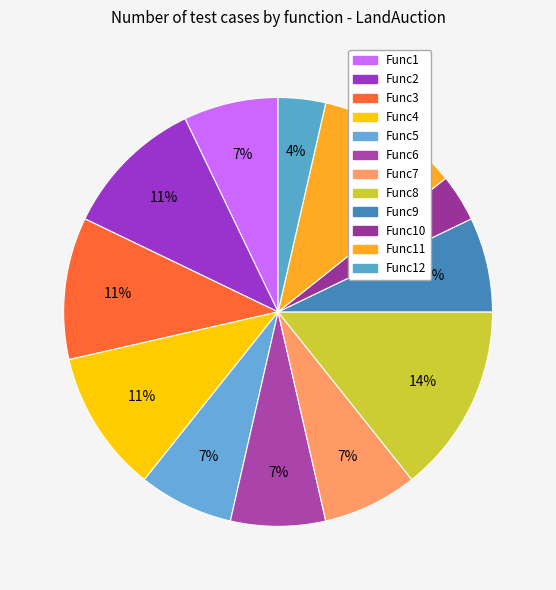

True or false: Func7 accounts for 19% of the total.

False